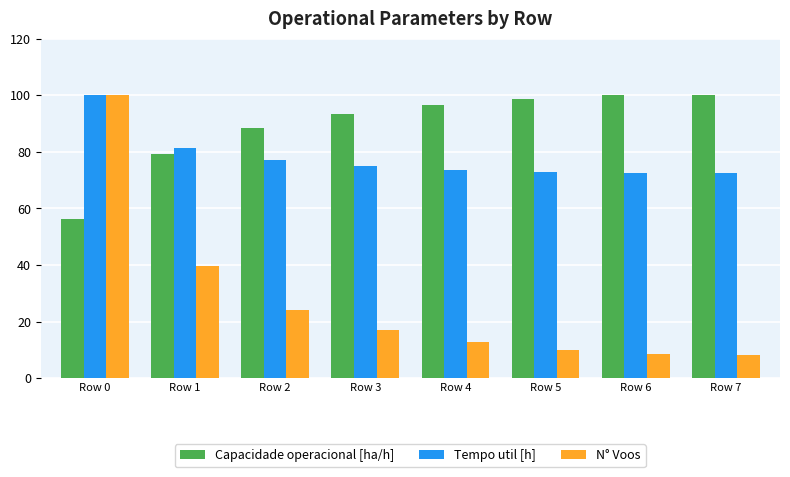

What are all the series names shown in the legend?

Capacidade operacional [ha/h], Tempo util [h], N° Voos